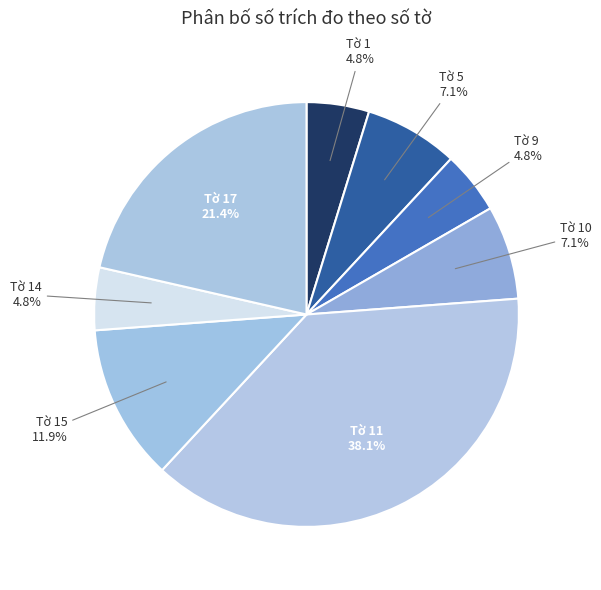

Is it true that Tờ 5 is 29% of the pie?

False